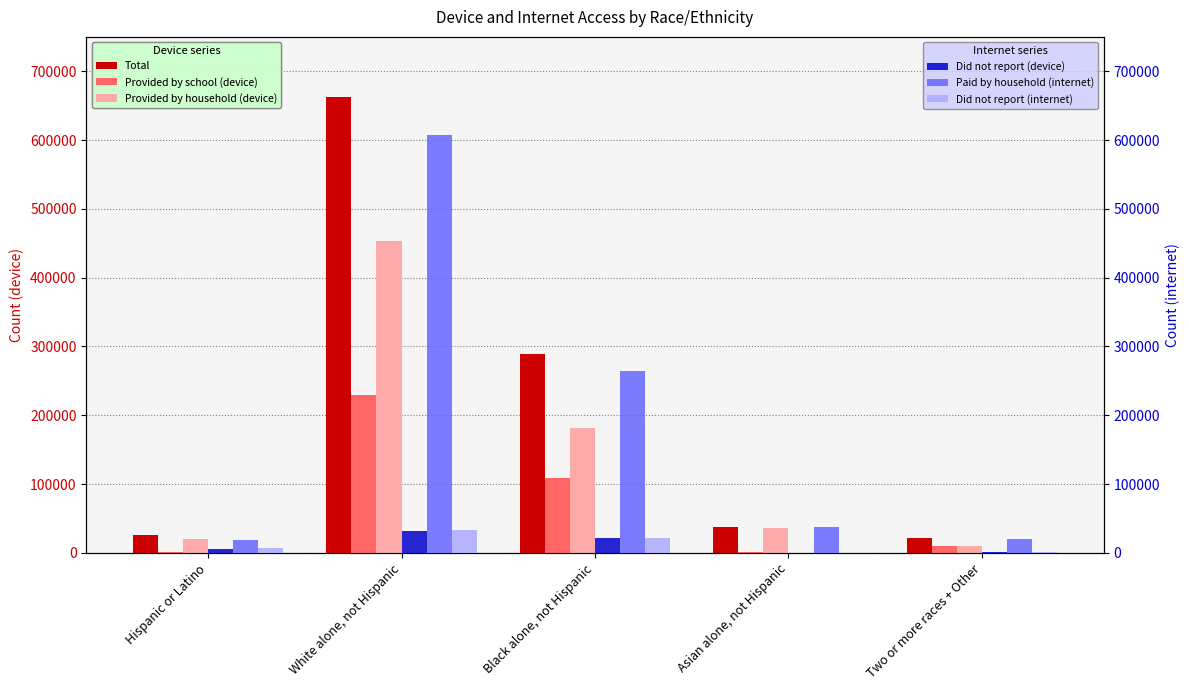

At how many categories does at least one series exceed 463654?

1